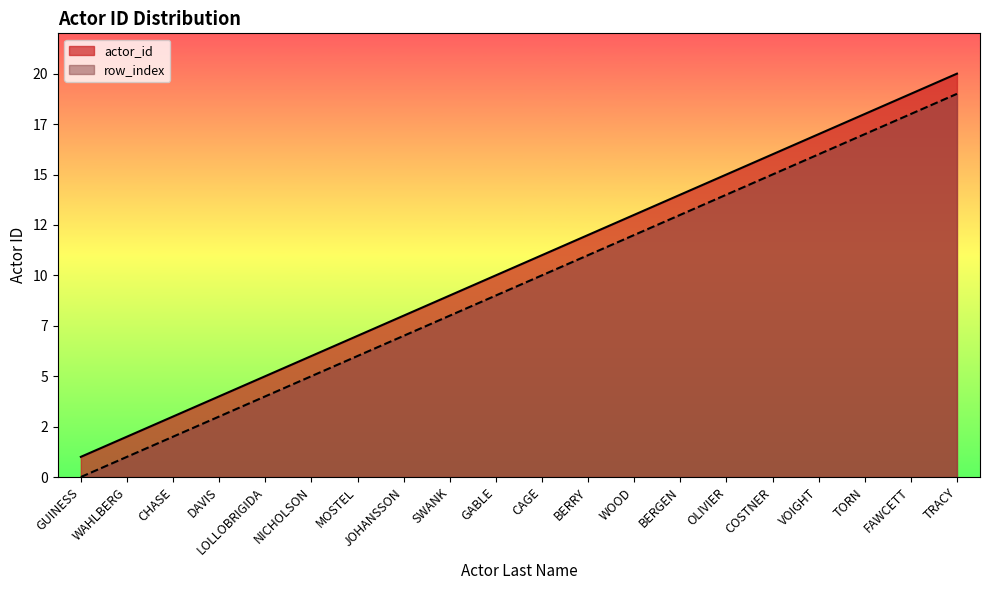

What are all the series names shown in the legend?

actor_id, row_index